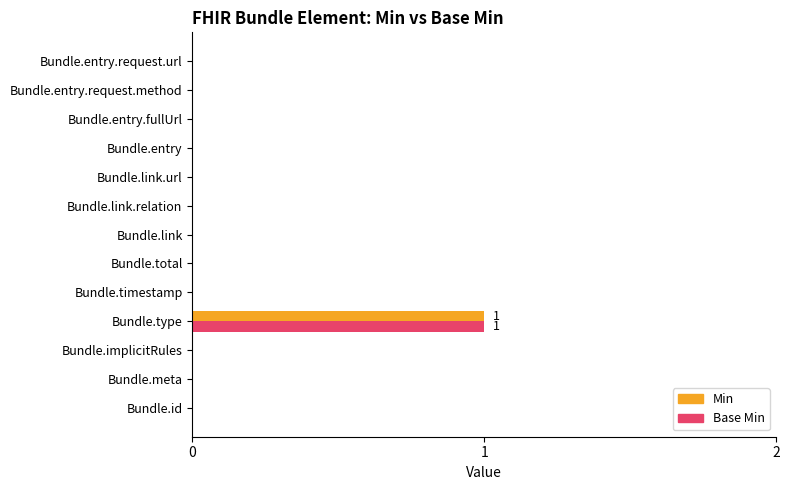

Which label corresponds to the largest value in the chart?

Bundle.type